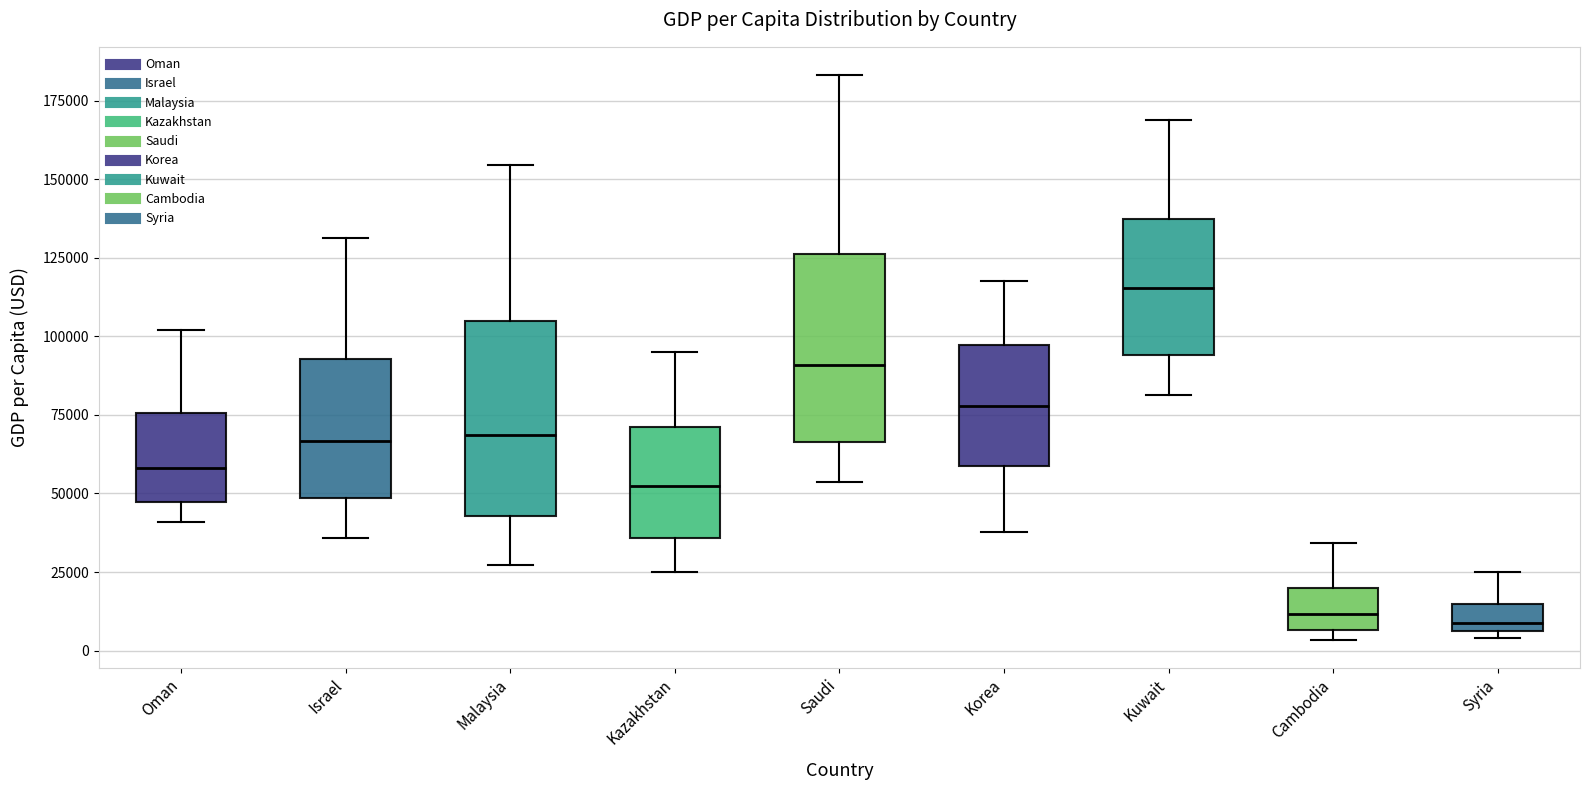

Reading left to right, transcribe this box plot: for each box, give where its median line is, the range the box spans, and where its two whiskers end, as read against the y-axis. The values are not printed on the chart, so give them approximately, as read against the axis.

Oman: median 60000, box 45000 to 75000, whiskers 40000 to 100000
Israel: median 65000, box 50000 to 95000, whiskers 35000 to 130000
Malaysia: median 70000, box 45000 to 105000, whiskers 25000 to 155000
Kazakhstan: median 50000, box 35000 to 70000, whiskers 25000 to 95000
Saudi: median 90000, box 65000 to 125000, whiskers 55000 to 185000
Korea: median 80000, box 60000 to 95000, whiskers 40000 to 120000
Kuwait: median 115000, box 95000 to 135000, whiskers 80000 to 170000
Cambodia: median 10000, box 5000 to 20000, whiskers 5000 (just below the box's lower edge) to 35000
Syria: median 10000, box 5000 to 15000, whiskers 5000 (just below the box's lower edge) to 25000